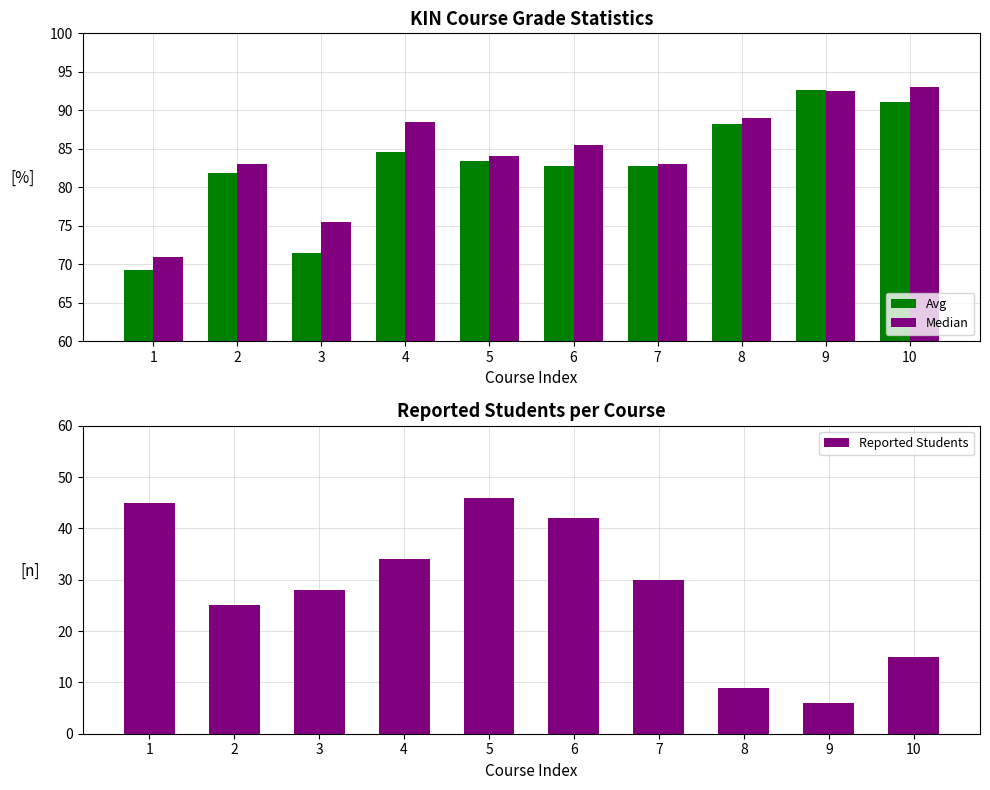

How many bars are there in total?

30